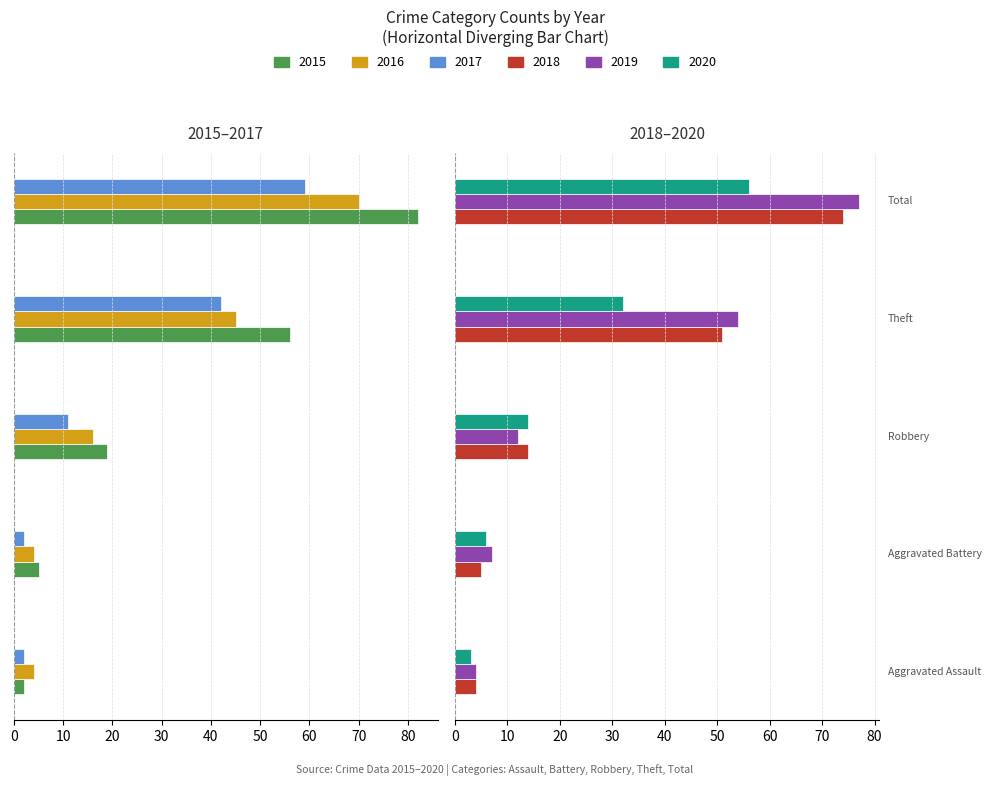

Between Aggravated Assault and Theft, which series saw the biggest shift?

2015